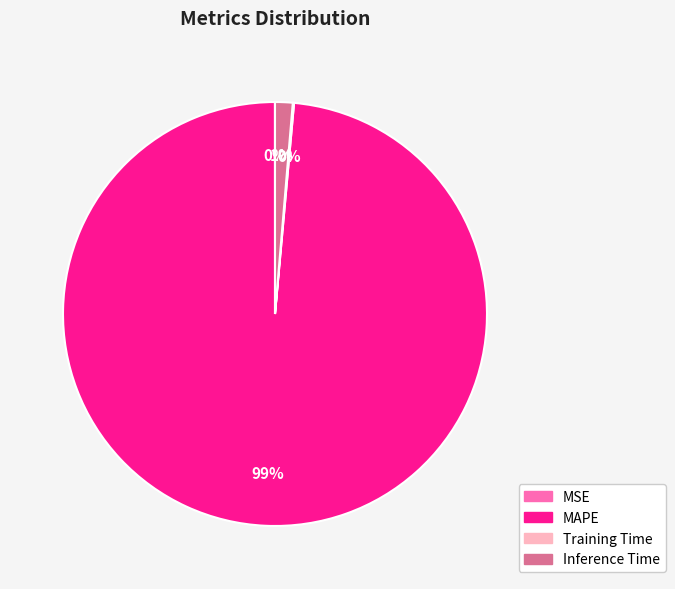

Is there a majority slice in this chart?

Yes